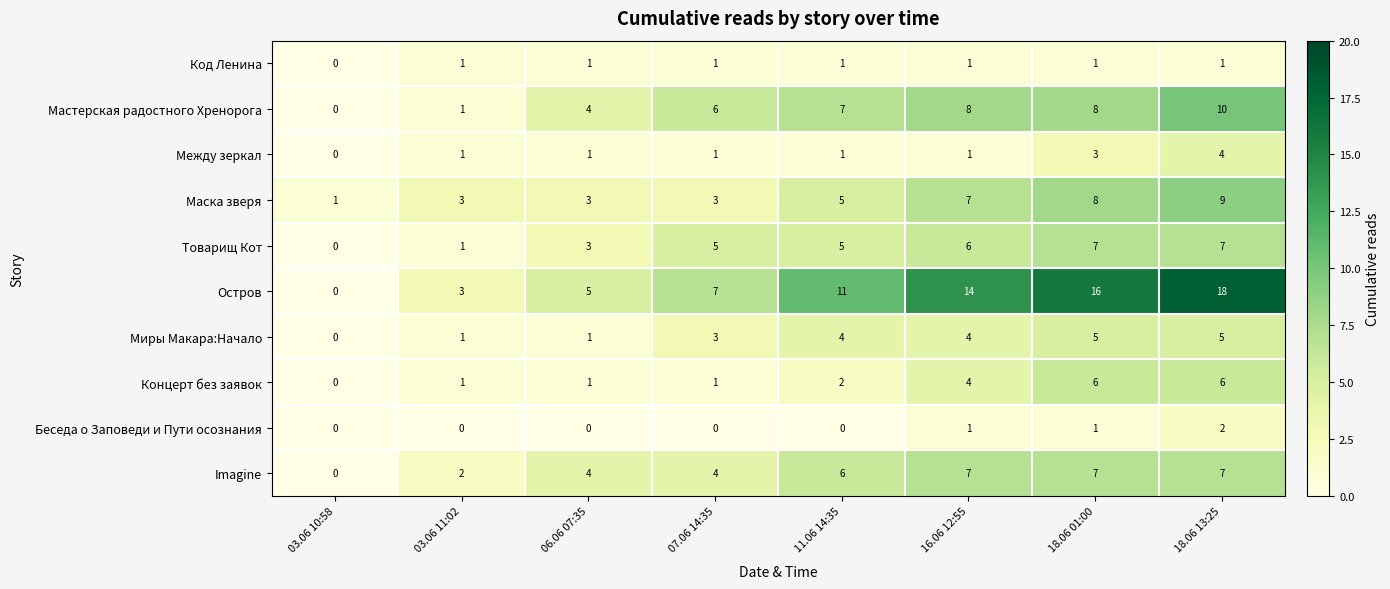

Count the Imagine values in the range 4 to 7.

6